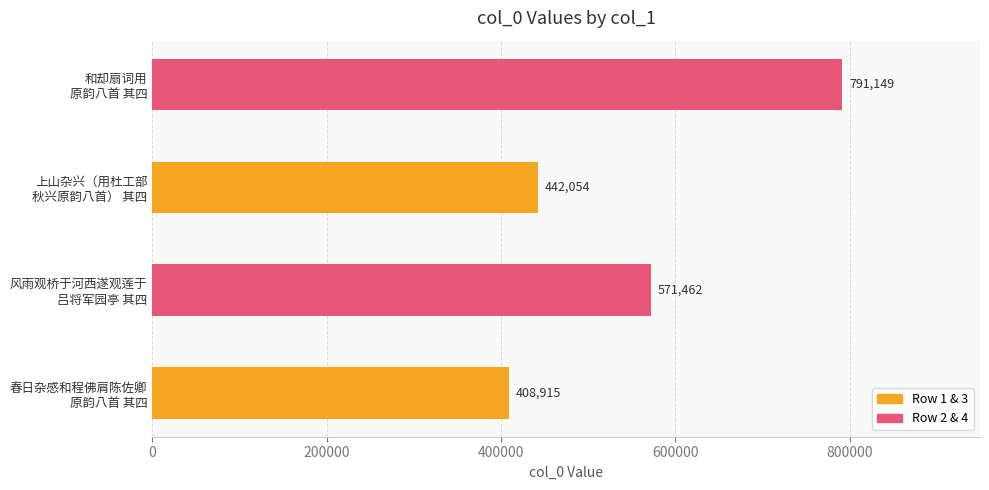

How many values are below 571462?

2